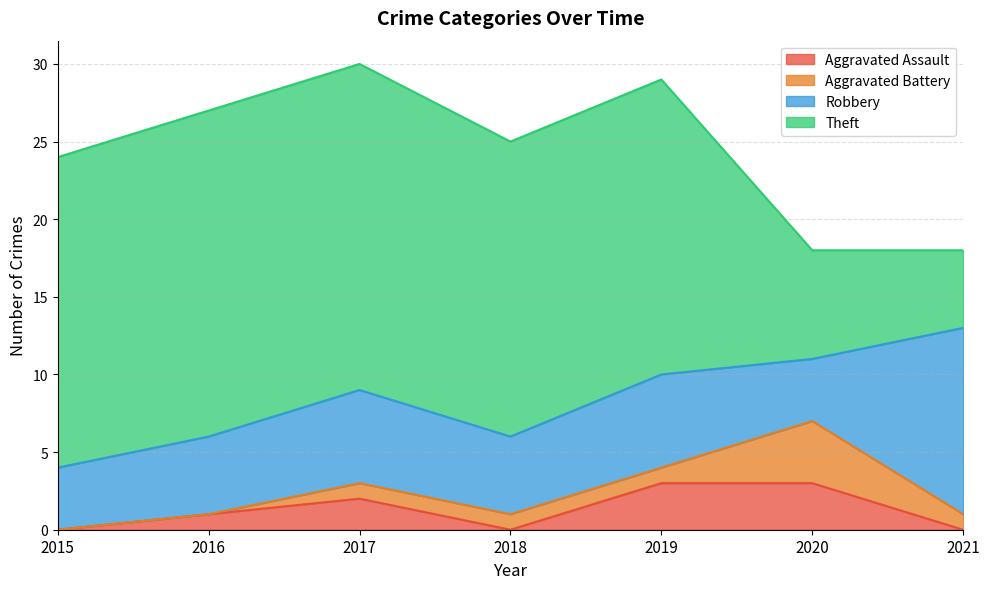

Where does the Aggravated Battery series first go above 1?

2020